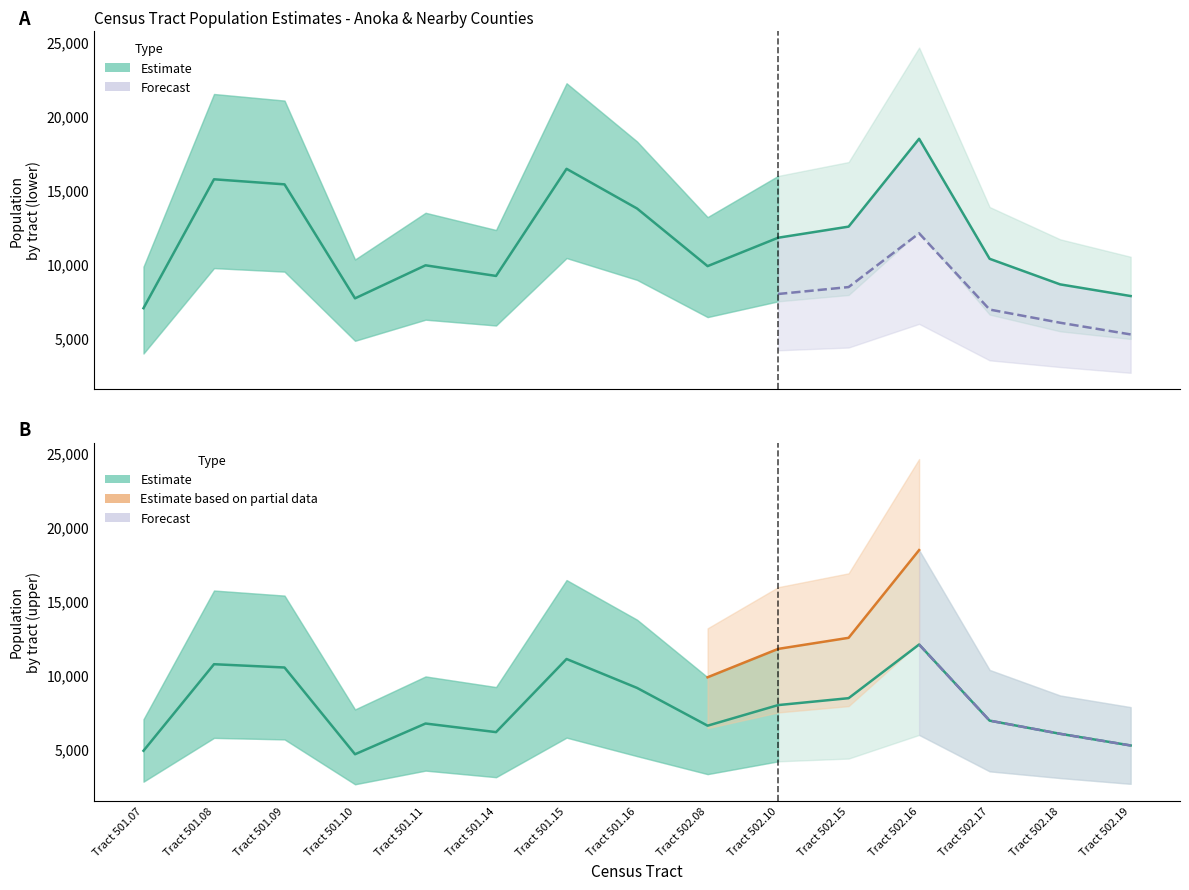

Reading left to right, extract all data points from this chart.

Row 1 (Estimate lower): 3955	9716	9478	4812	6236	5844	10394	8920	6411	7474	7901	12171	6580	5451	4935
Row 1 (Estimate): 7013	15708	15366	7675	9904	9187	16414	13736	9849	11765	12514	18440	10344	8618	7831
Row 1 (Estimate upper): 9809	21462	21018	10296	13447	12286	22185	18257	13155	15934	16871	24593	13837	11659	10481
Row 2 (Forecast lower): 2796	5754	5652	2621	3543	3099	5771	4521	3306	4169	4357	5953	3493	3041	2650
Row 2 (Forecast): 4884	10731	10509	4648	6724	6143	11083	9129	6578	7969	8436	12062	6919	6030	5241
Row 2 (Forecast upper): 7013	15708	15366	7675	9904	9187	16414	13736	9849	11765	12514	18440	10344	8618	7831